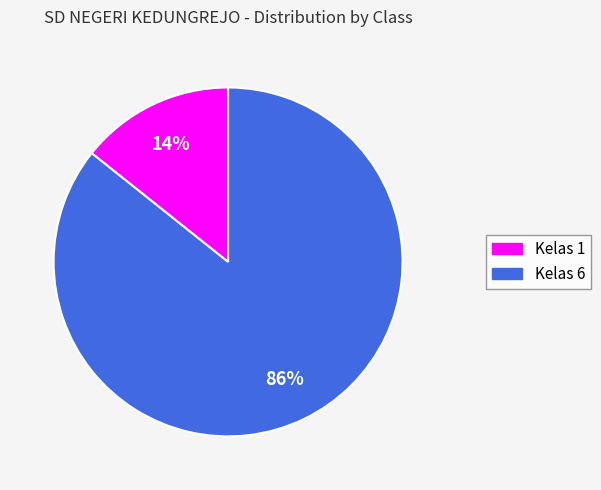

How many slices are in this pie chart?

2